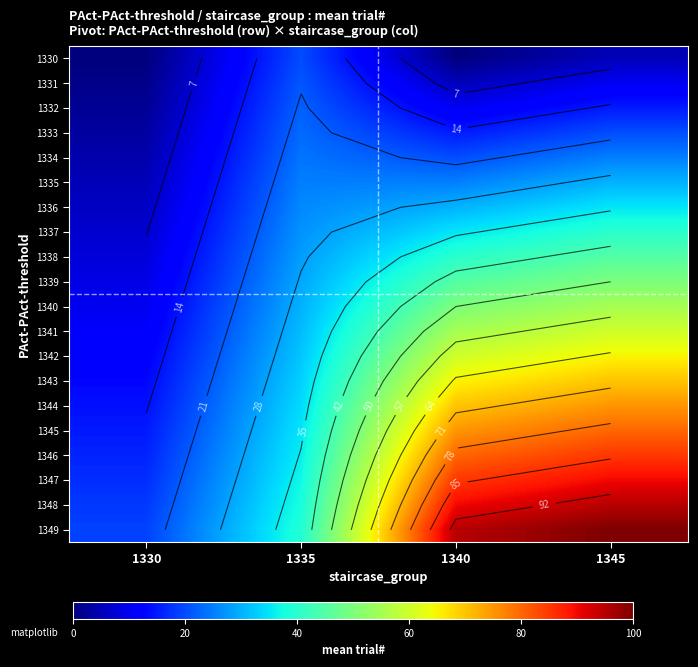

Which category has the lowest value across all series?

1330